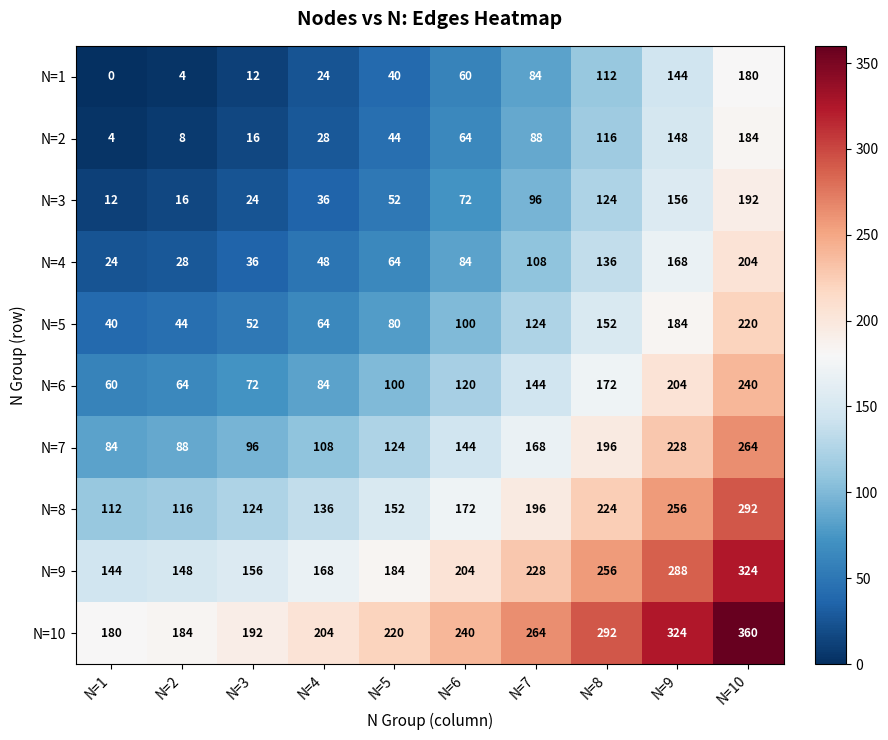

At which category is the sum across all series the highest?

N=10